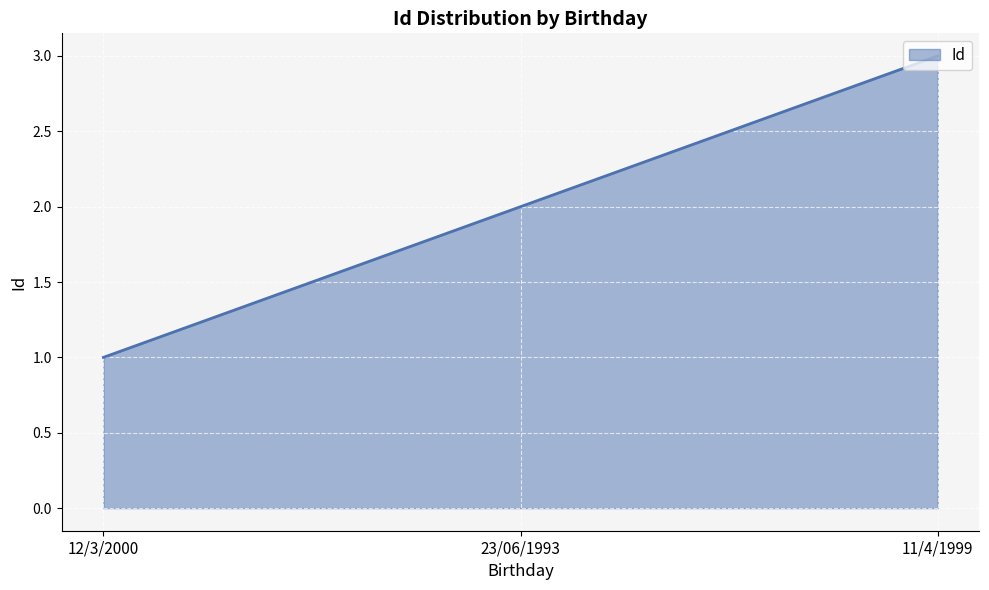

How many values are below 2?

1